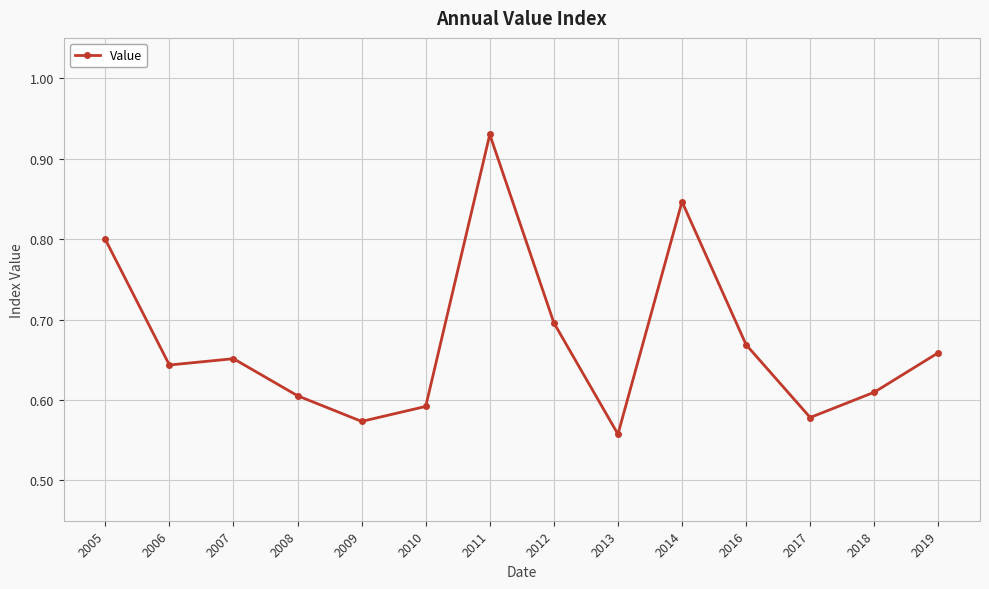

Which label corresponds to the largest value in the chart?

2011